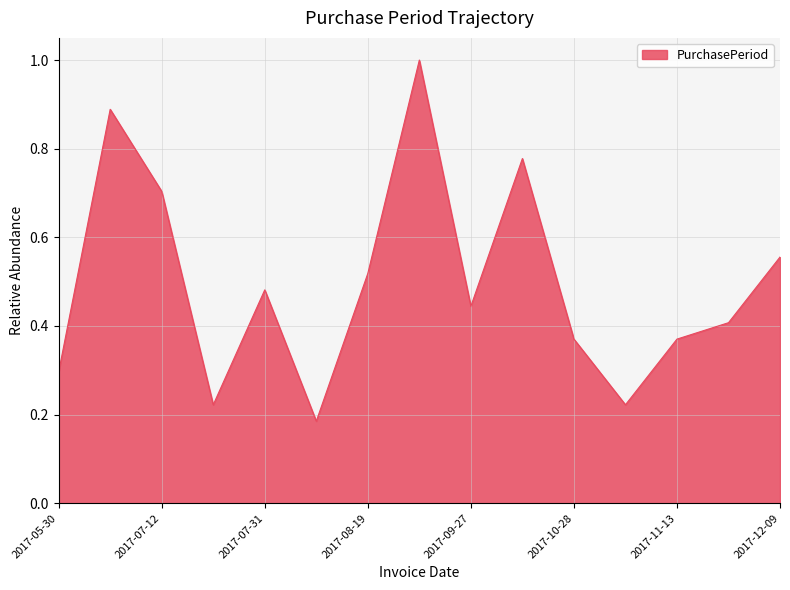

What is the maximum value shown in the chart?

1.0